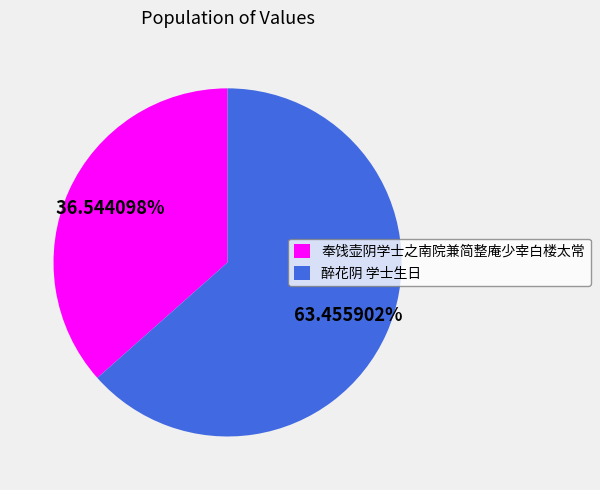

What percentage is NOT represented by 奉饯壶阴学士之南院兼简整庵少宰白楼太常?

63.5%